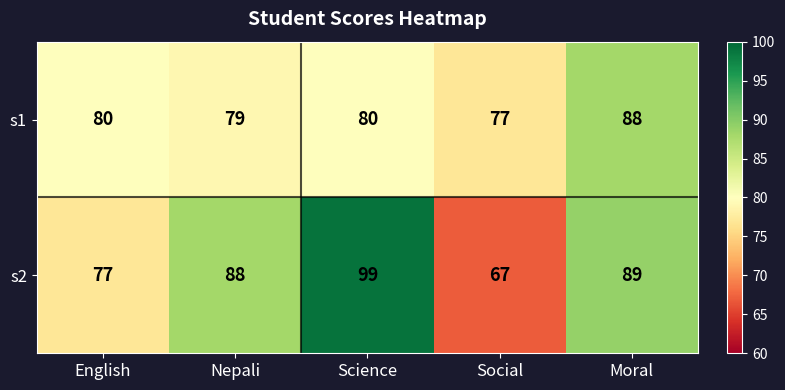

What is the smallest value displayed?

67